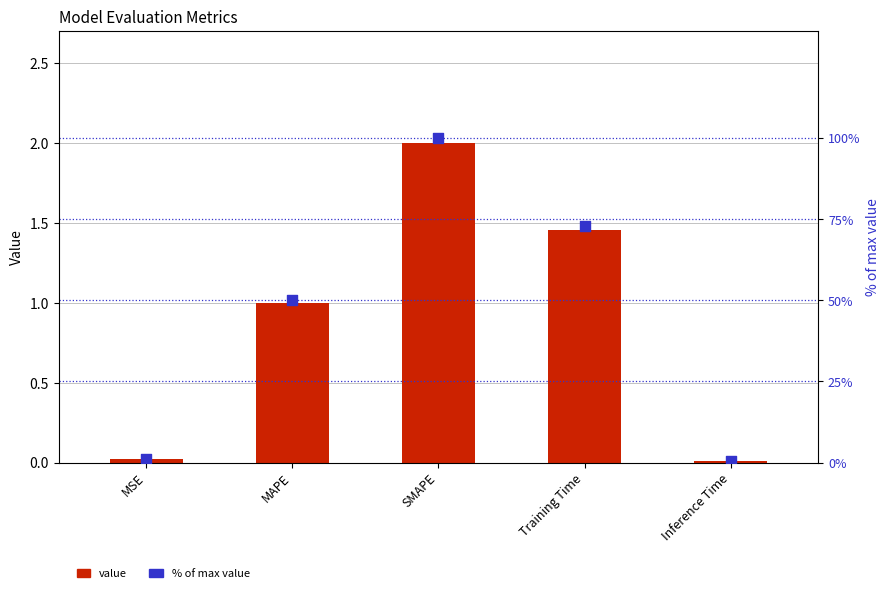

Is the value of col_1 at Training Time greater than the value of % of max value at Training Time?

No